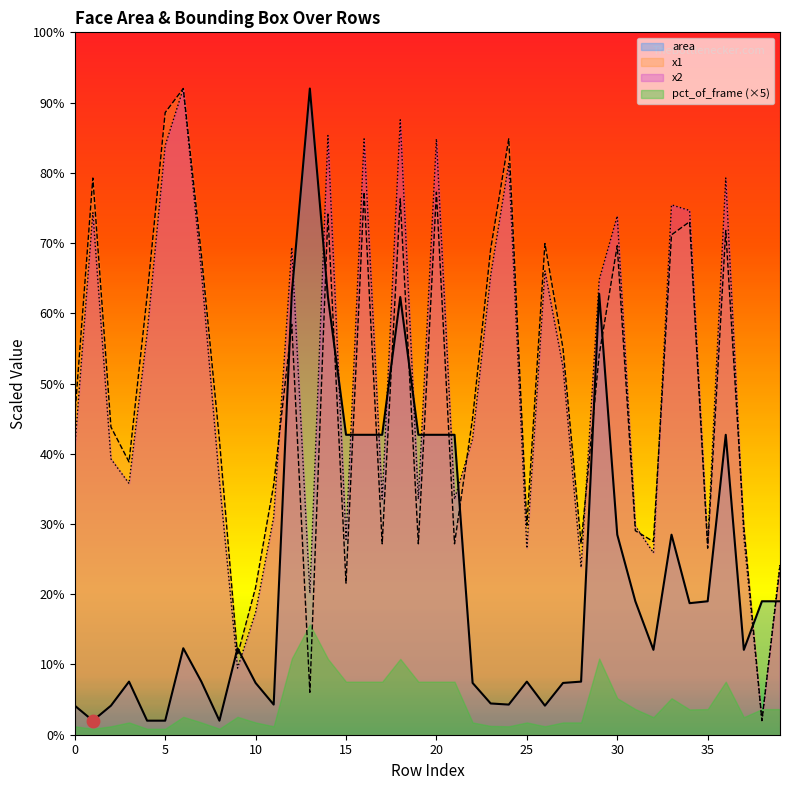

At how many categories does at least one series exceed 13?

39